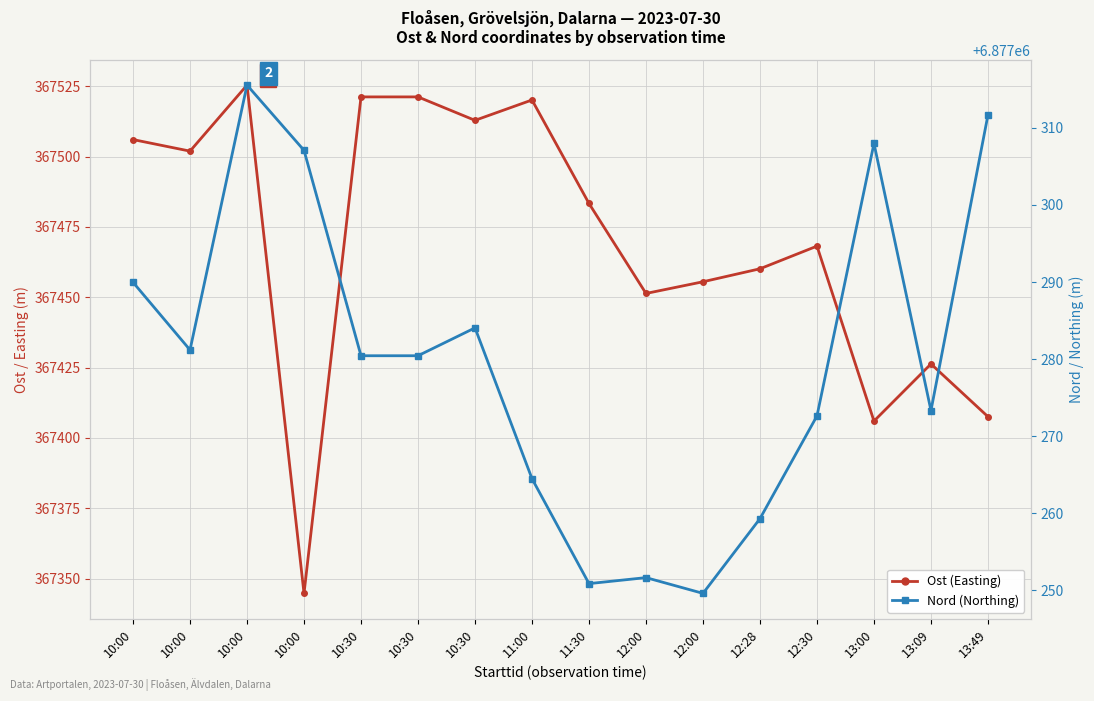

At how many categories does at least one series exceed 4977959?

16